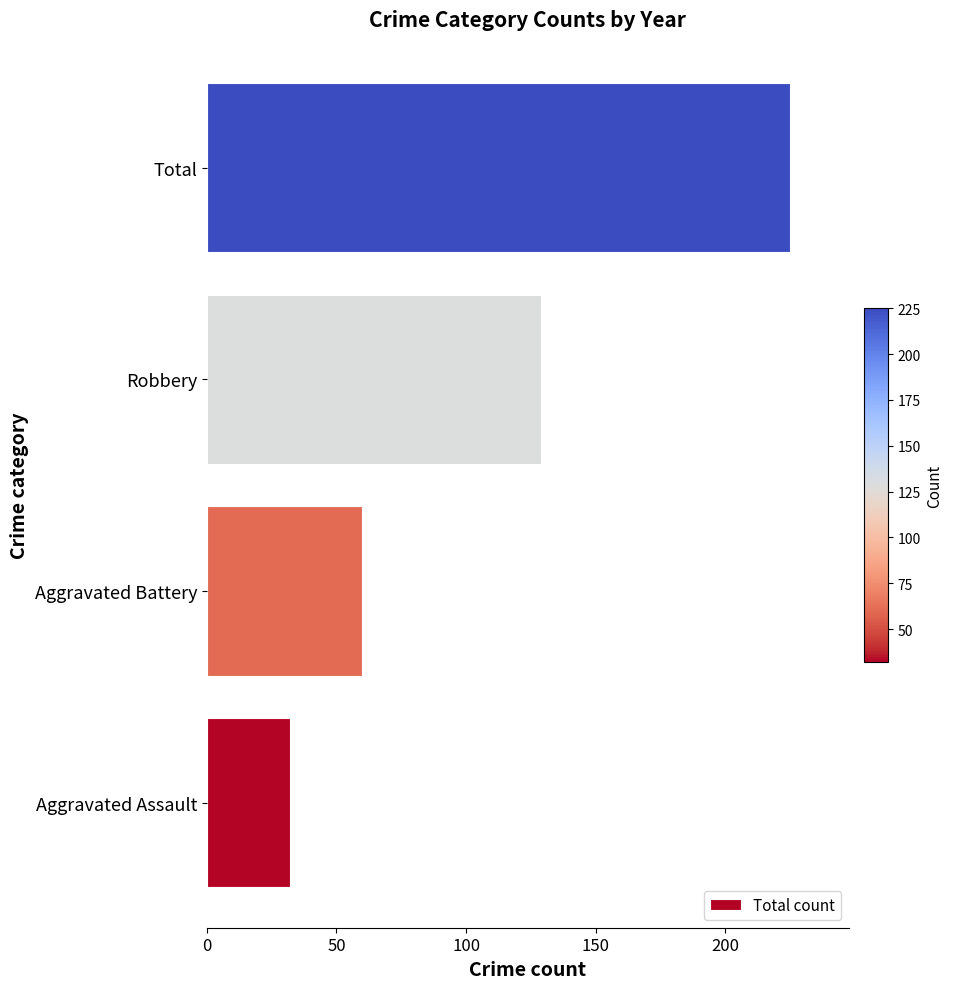

How many bars are there in total?

4